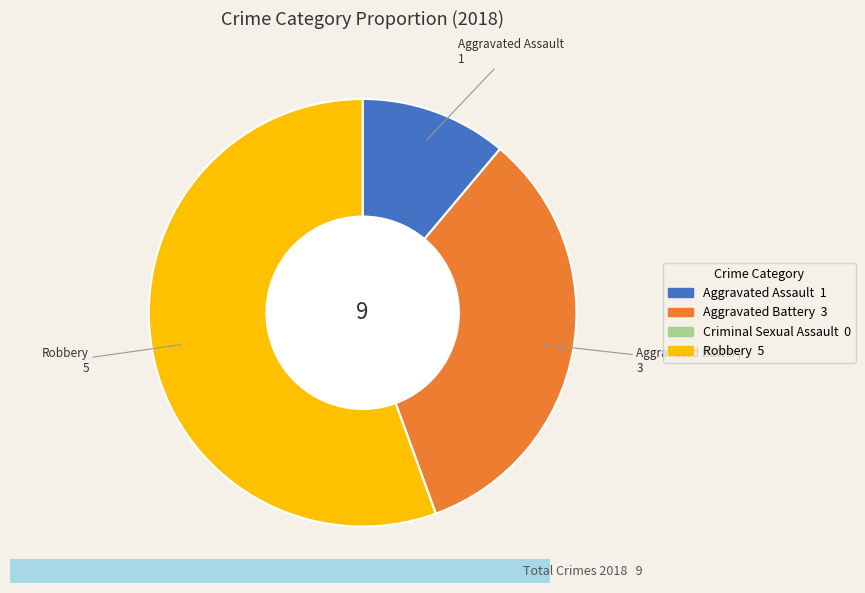

Between Aggravated Assault and Robbery, which is larger?

Robbery